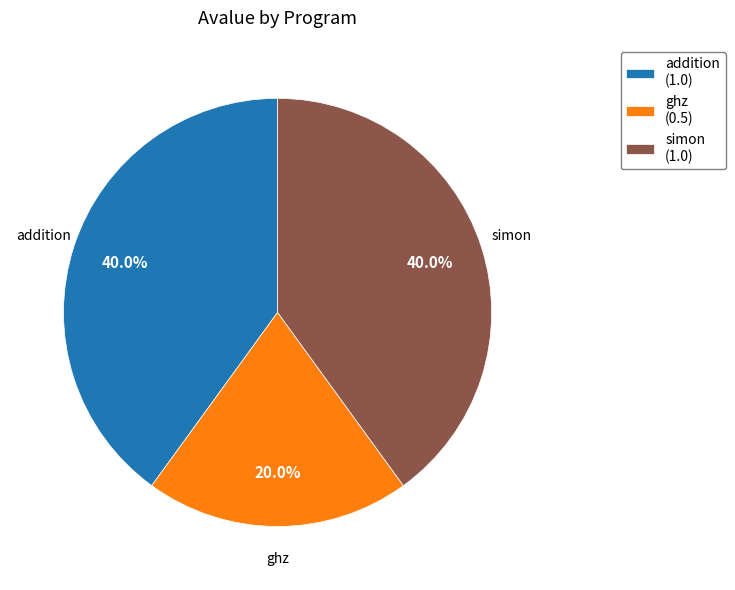

Do addition (1.0) and simon (1.0) together represent more than half of the pie?

Yes